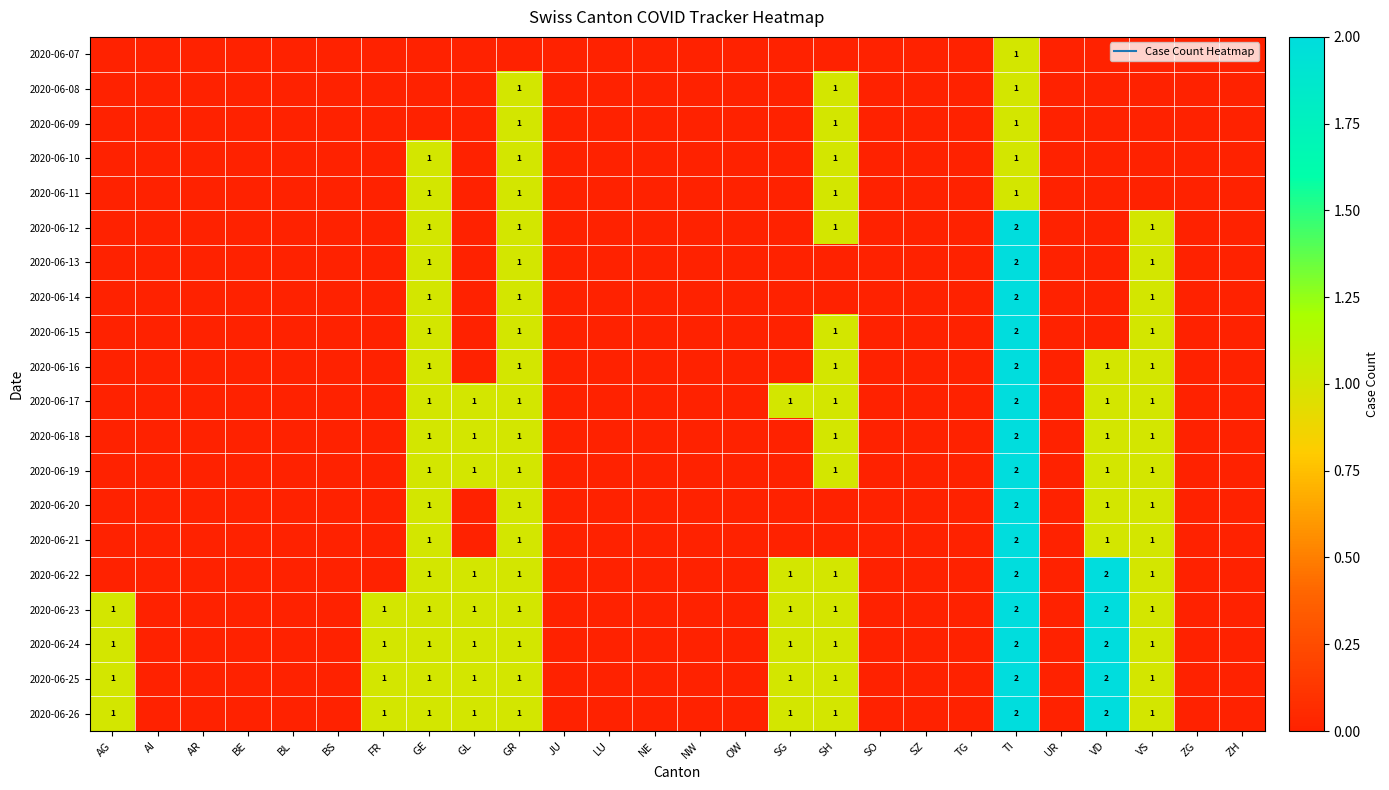

How many positive values does the 2020-06-26 series have?

10